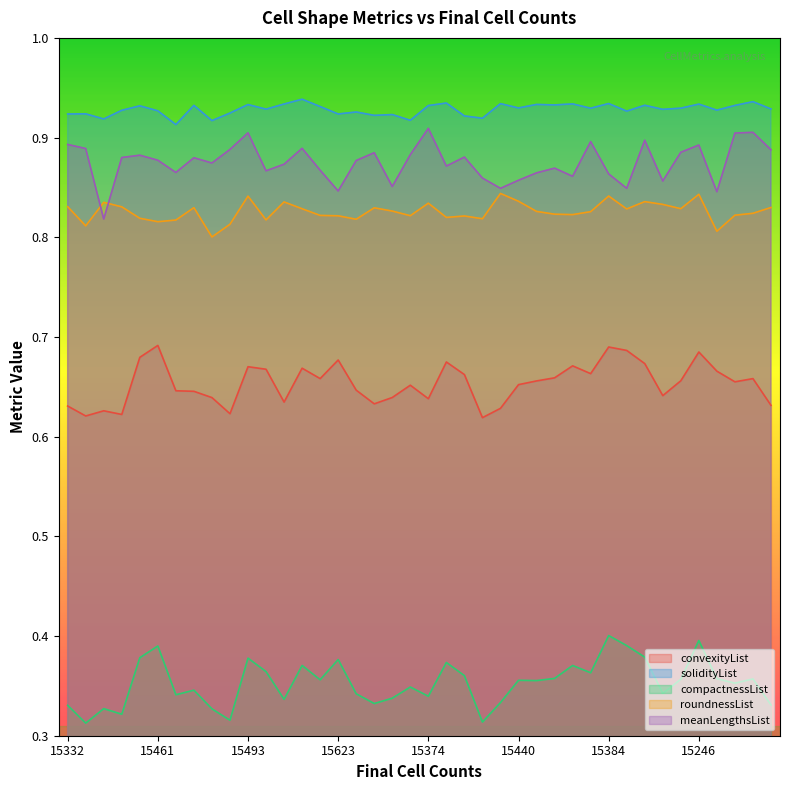

What is the difference between the maximum and minimum values in the compactnessList series?

0.1